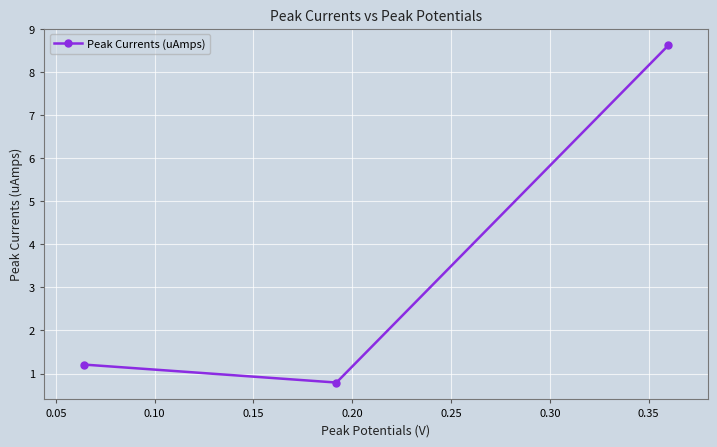

What is the greatest value displayed?

8.6